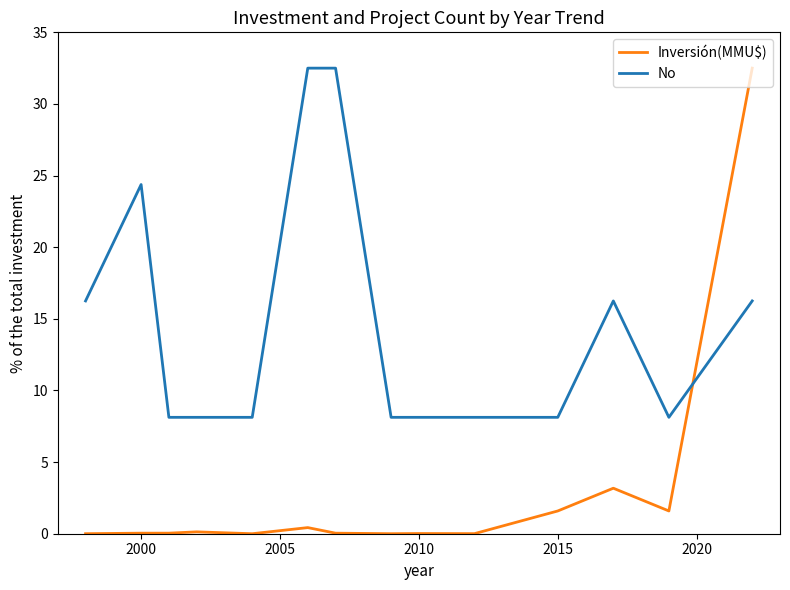

True or false: No and Inversión(MMU$) intersect in this chart.

True